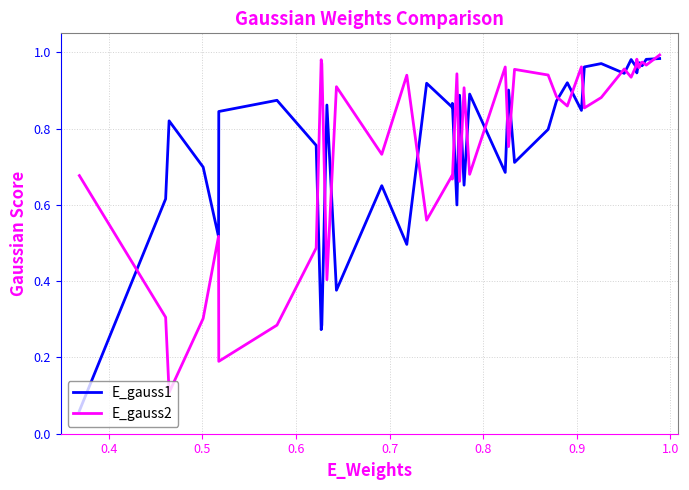

List the series in order of their overall mean, lowest first.

E_gauss2, E_gauss1